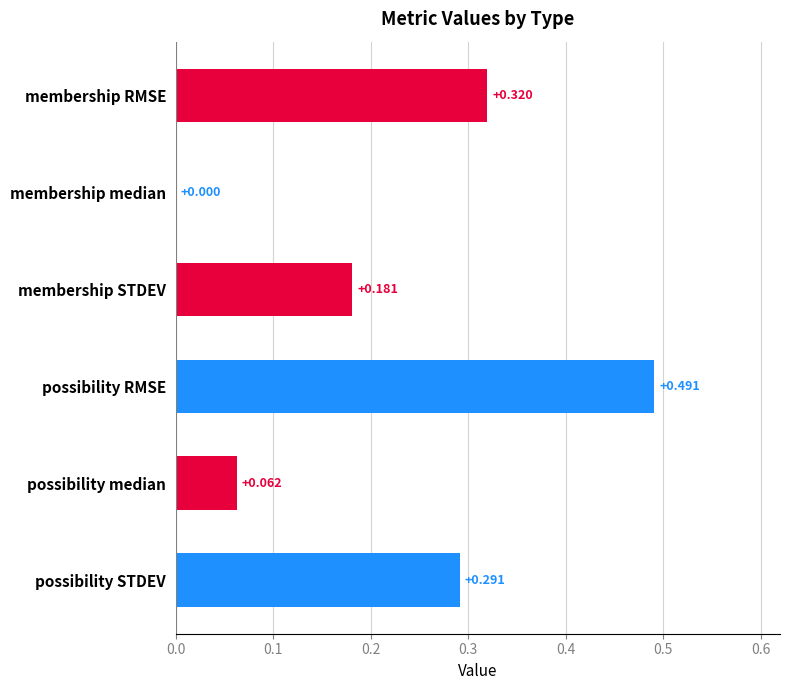

At which label is the value closest to 0?

membership median